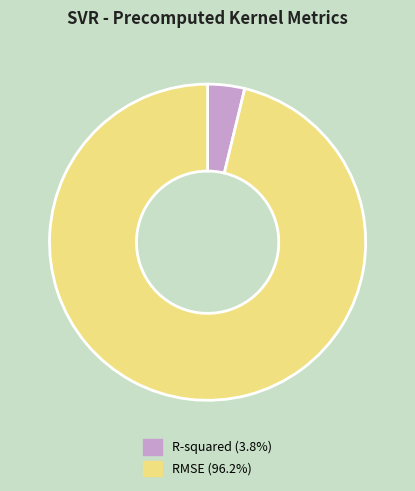

Combined, do R-squared and RMSE account for over 50%?

Yes